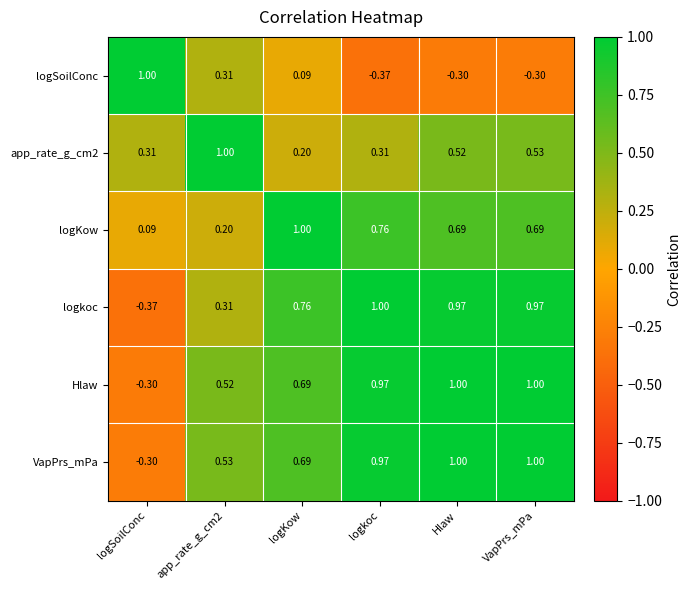

At which label does logKow reach its peak?

logKow